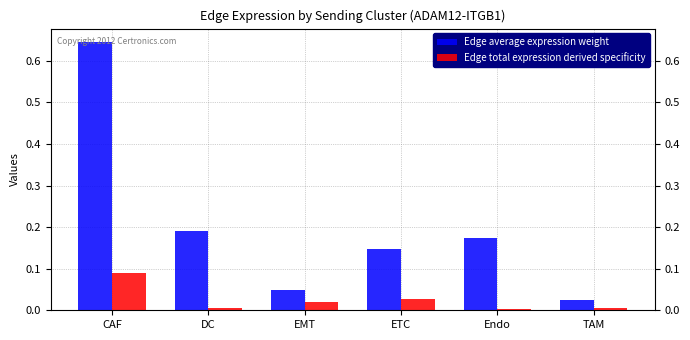

How many series are shown in this chart?

2